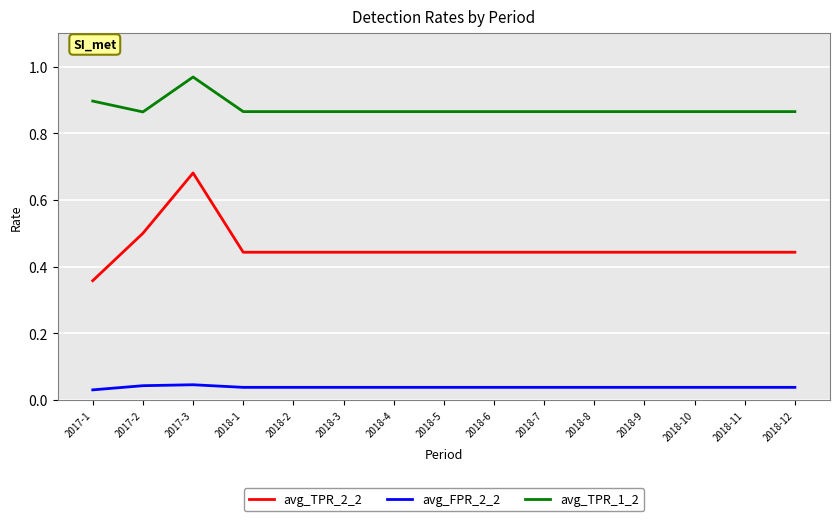

How many avg_TPR_1_2 values are between 0 and 1?

15